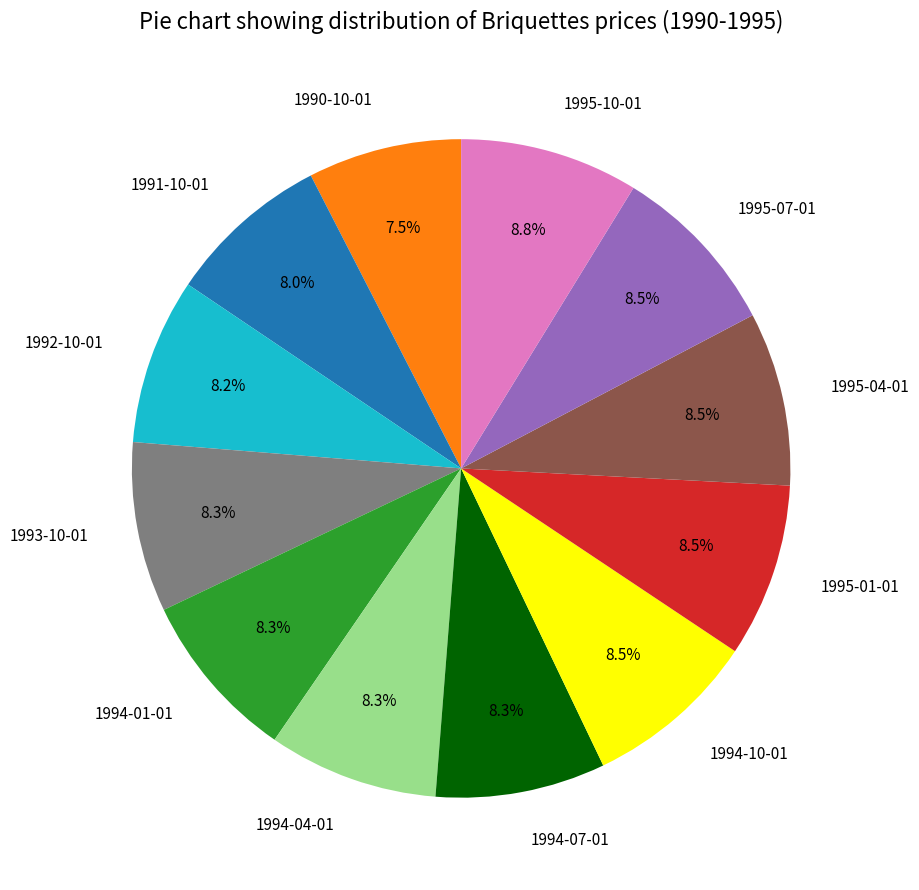

What is the ratio of the value at 1994-01-01 to the value at 1994-10-01?

1.0